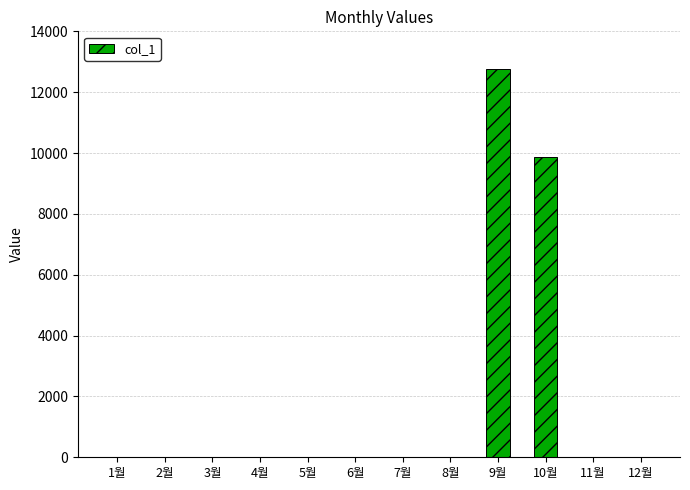

What is the greatest value displayed?

12760